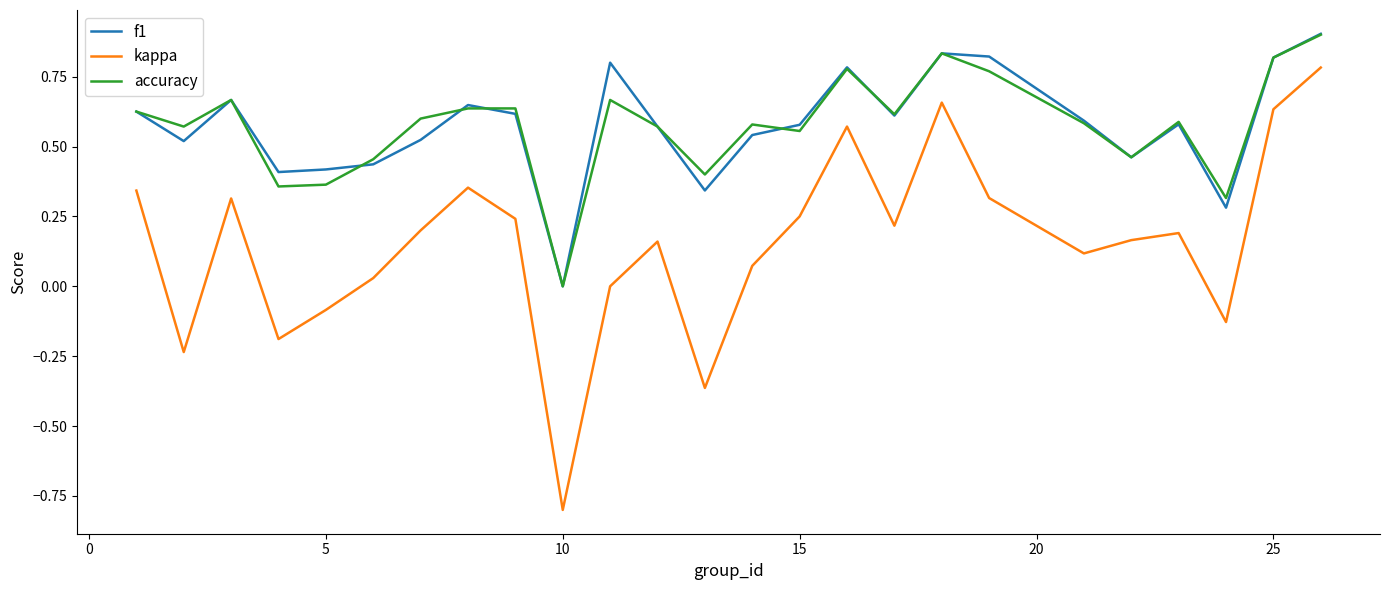

True or false: kappa and accuracy cross at least once.

False